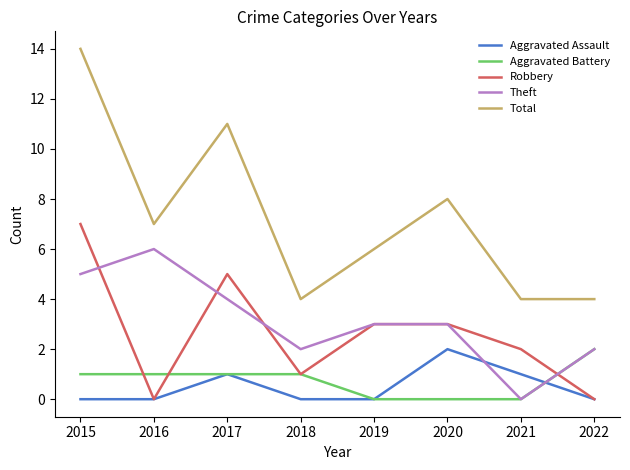

Which category has the highest value in the Aggravated Assault series?

2020